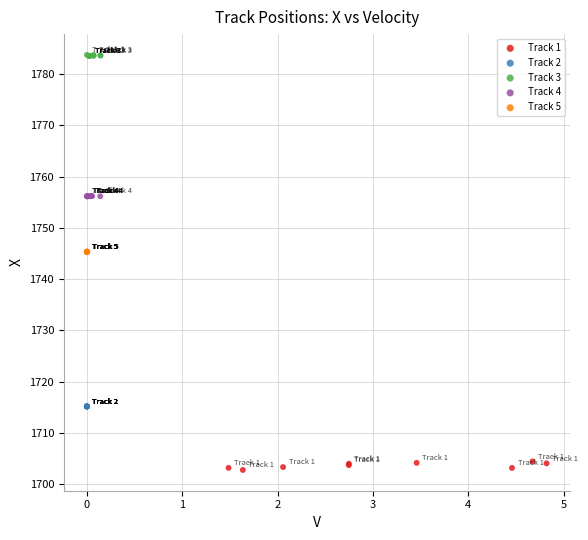

Which series contains the highest Y value?

Track 3